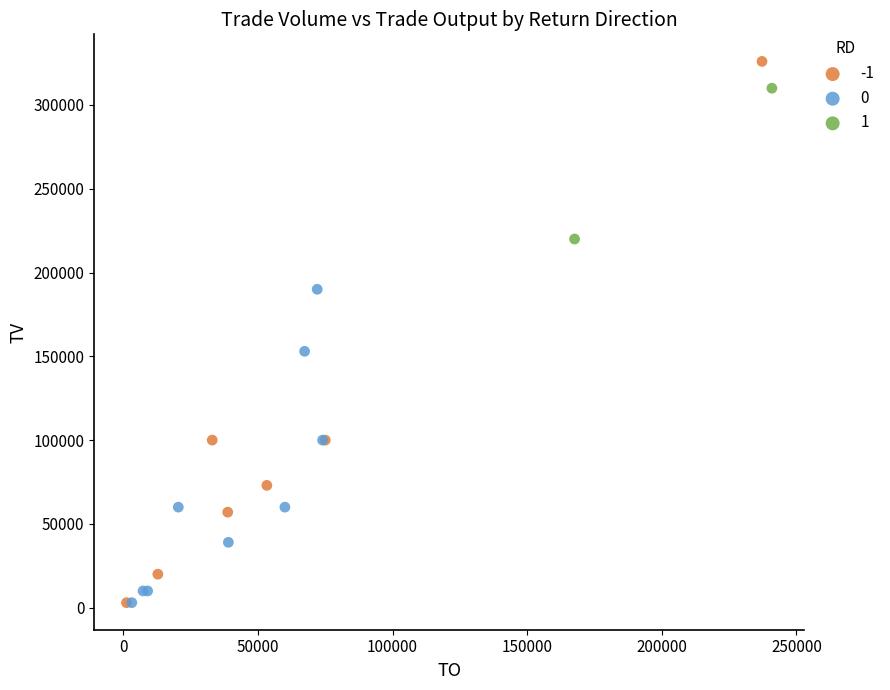

What are all the series names shown in the legend?

-1, 0, 1